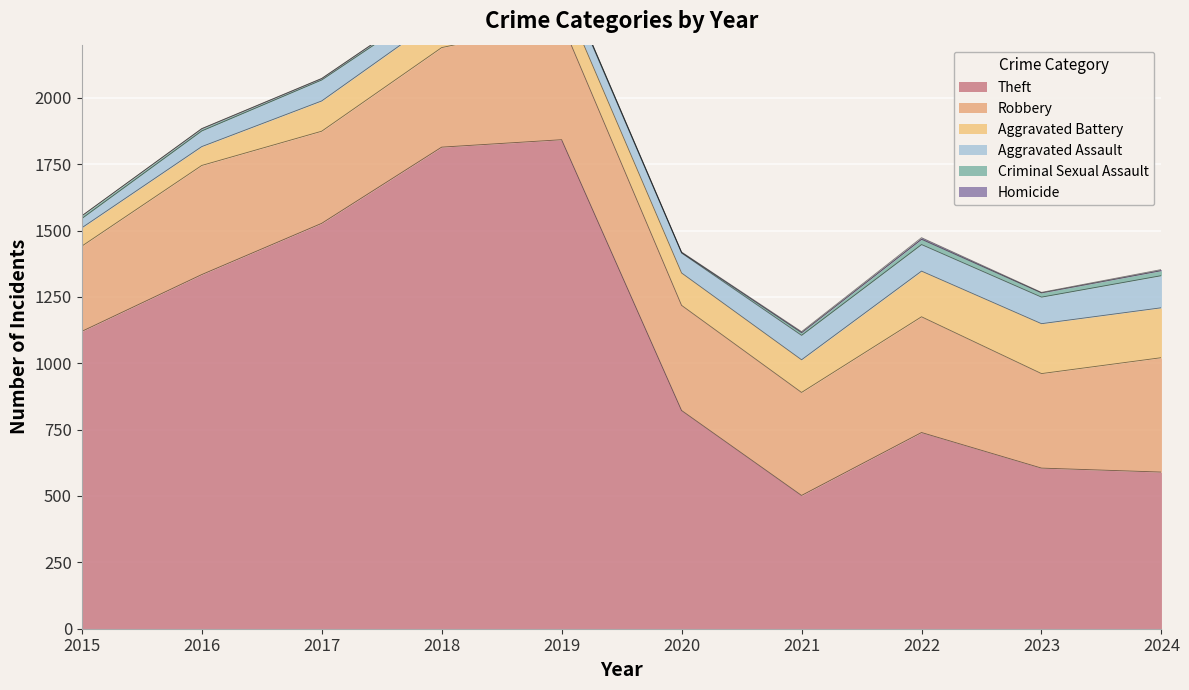

Between 2021 and 2022, which series saw the biggest shift?

Theft